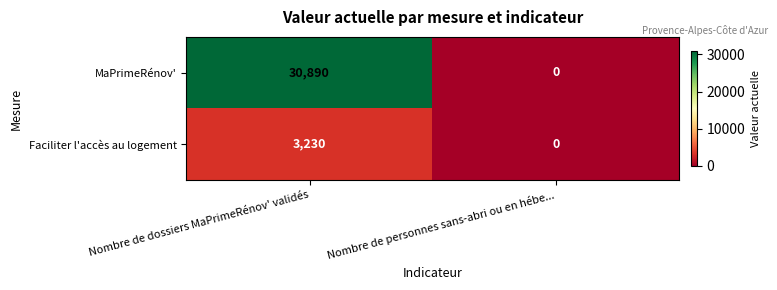

The value of Faciliter l'accès au logement at Nombre de dossiers MaPrimeRénov' validés is 5091. True or false?

False